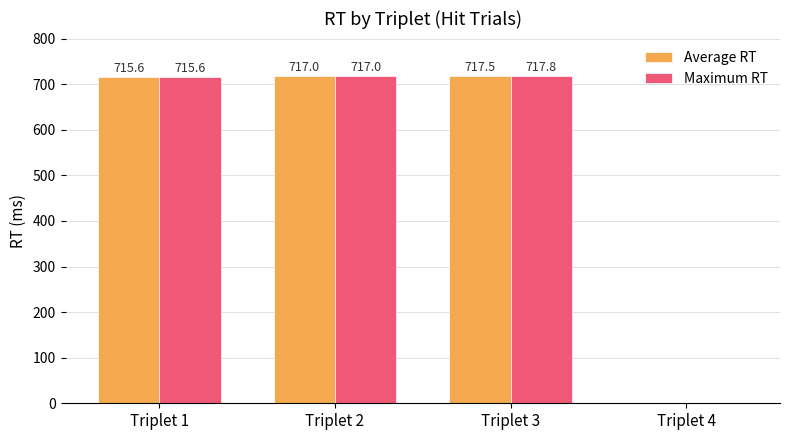

Is the value of Average RT at Triplet 2 greater than the value of Maximum RT at Triplet 4?

Yes